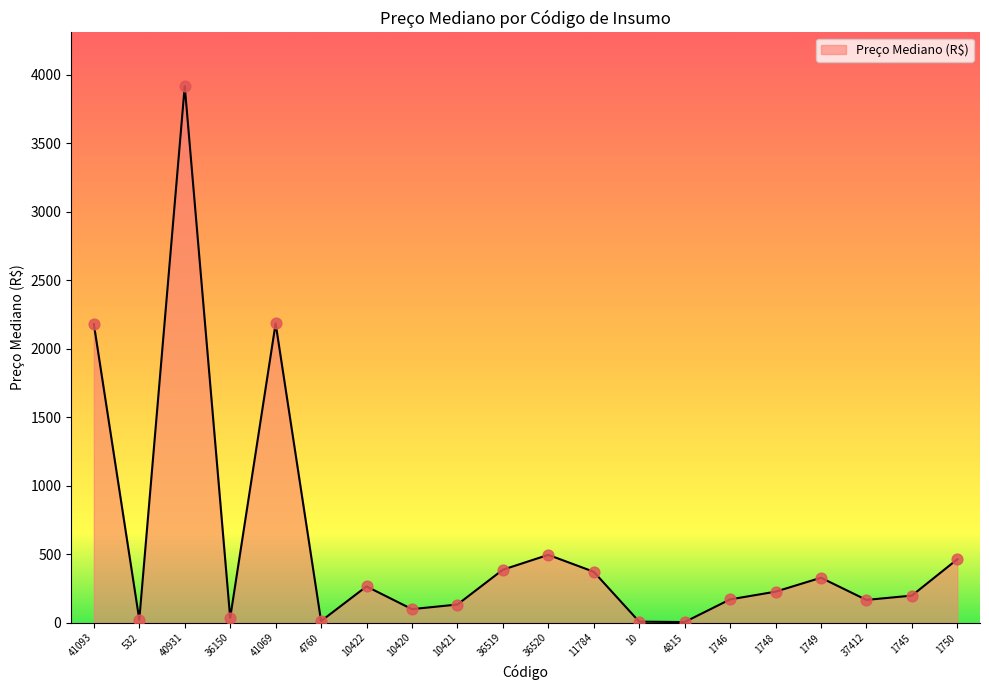

Which has a higher value, 4815 or 36519?

36519